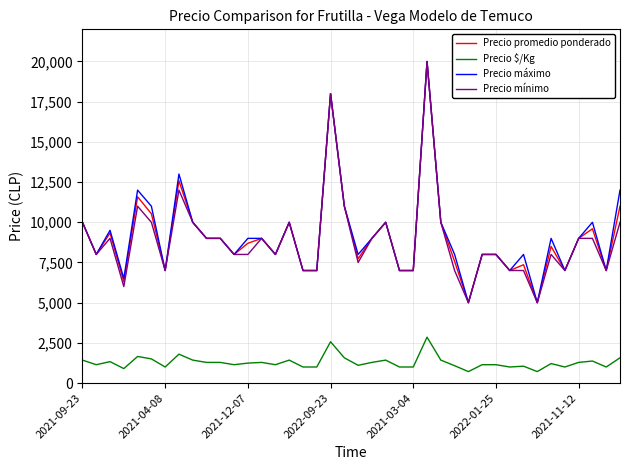

What is the difference between the maximum and minimum values in the Precio máximo series?

15000